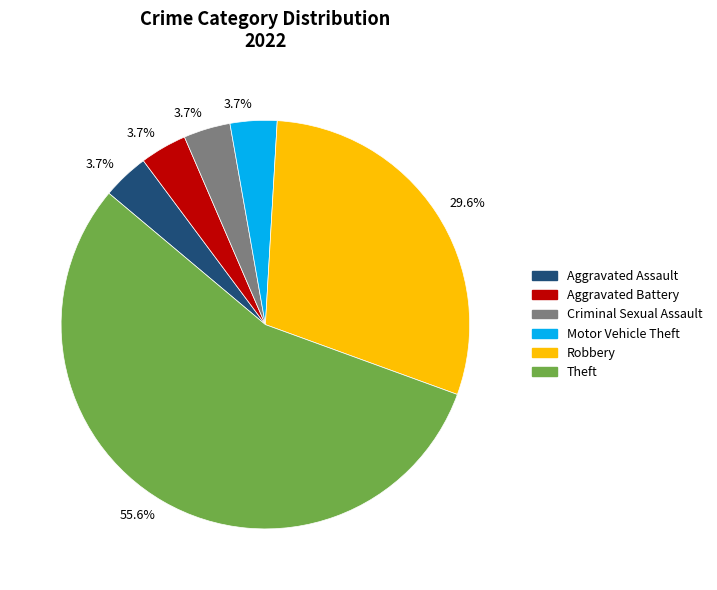

Is there any slice that represents more than half of the pie?

Yes